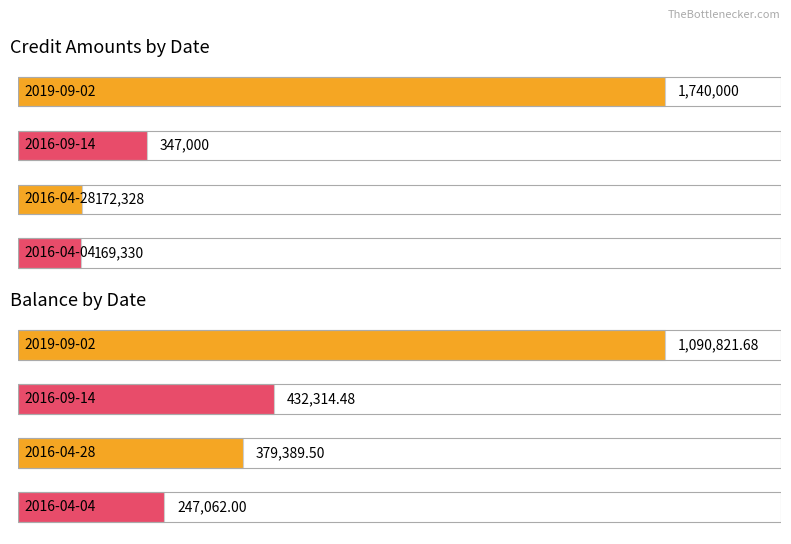

The value of balance at 2016-04-04 is 247062.0. True or false?

True